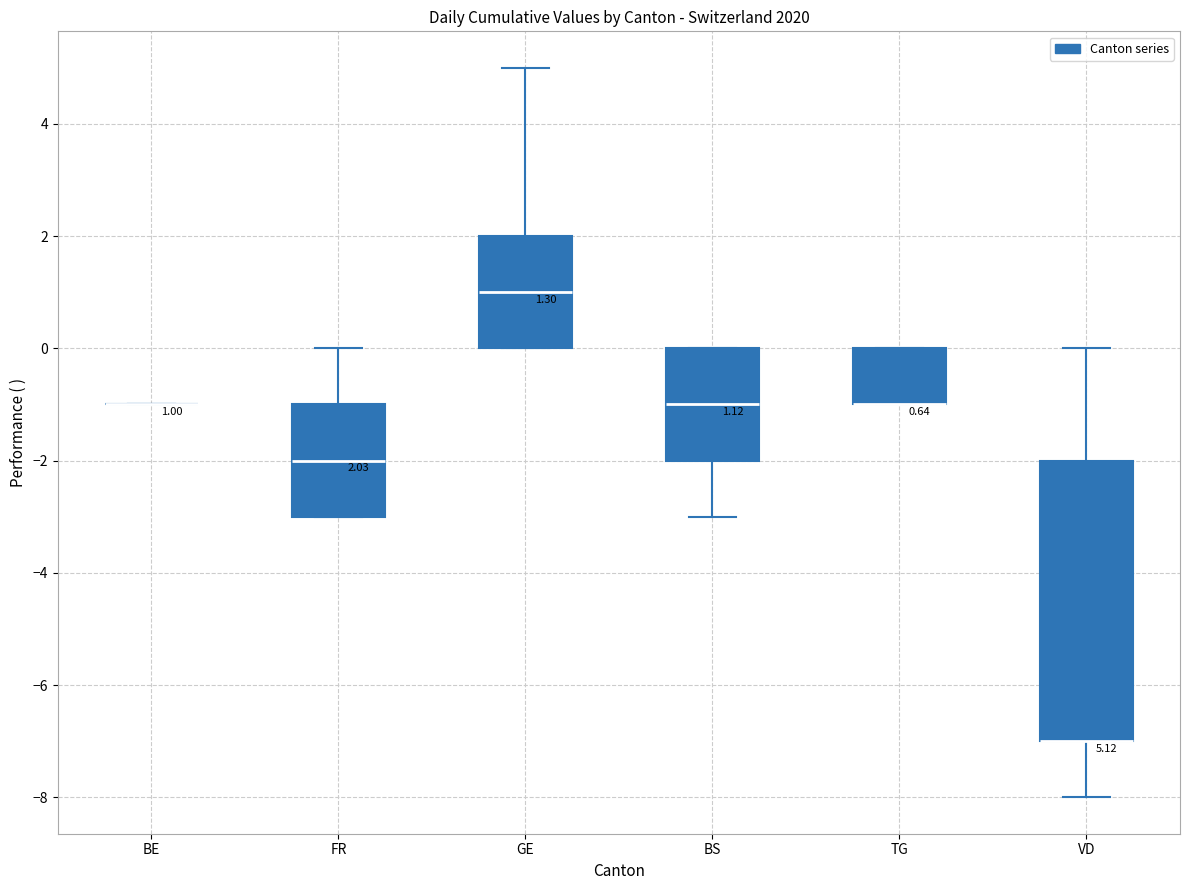

Which box is the tallest, from its lower edge to its upper edge?

VD